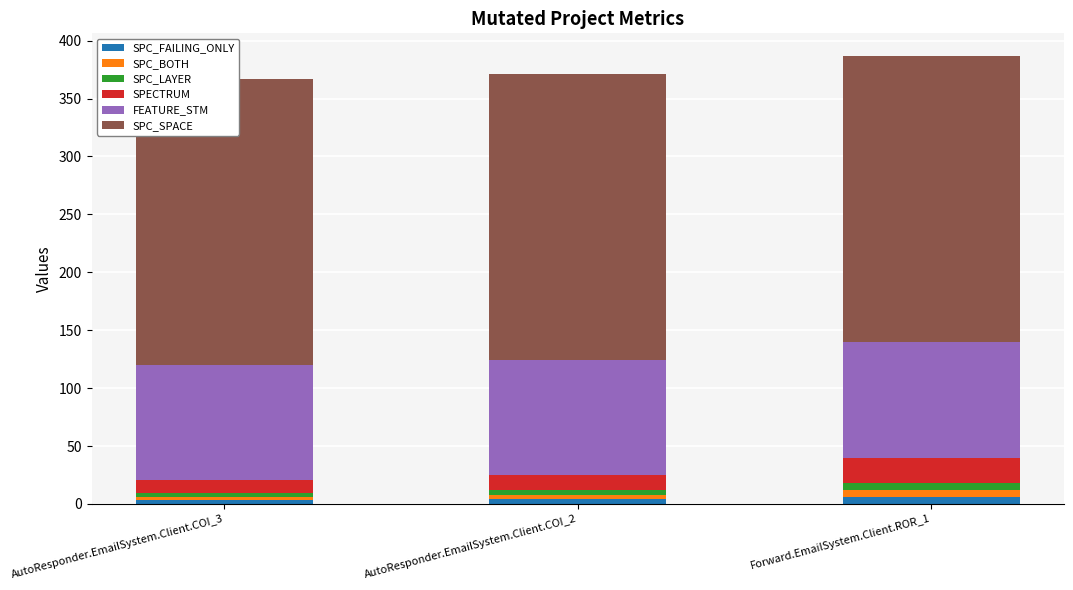

What is the total value across all series at Forward.EmailSystem.Client.ROR_1?

387